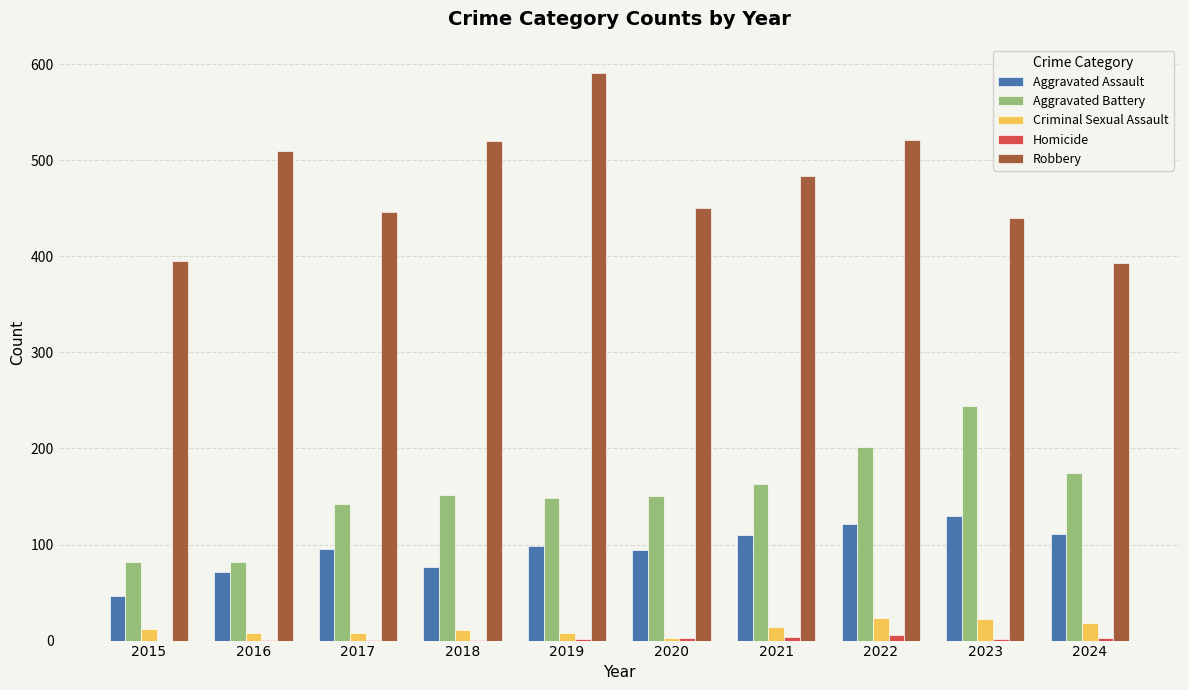

Is the value of Aggravated Assault at 2022 greater than the value of Robbery at 2020?

No